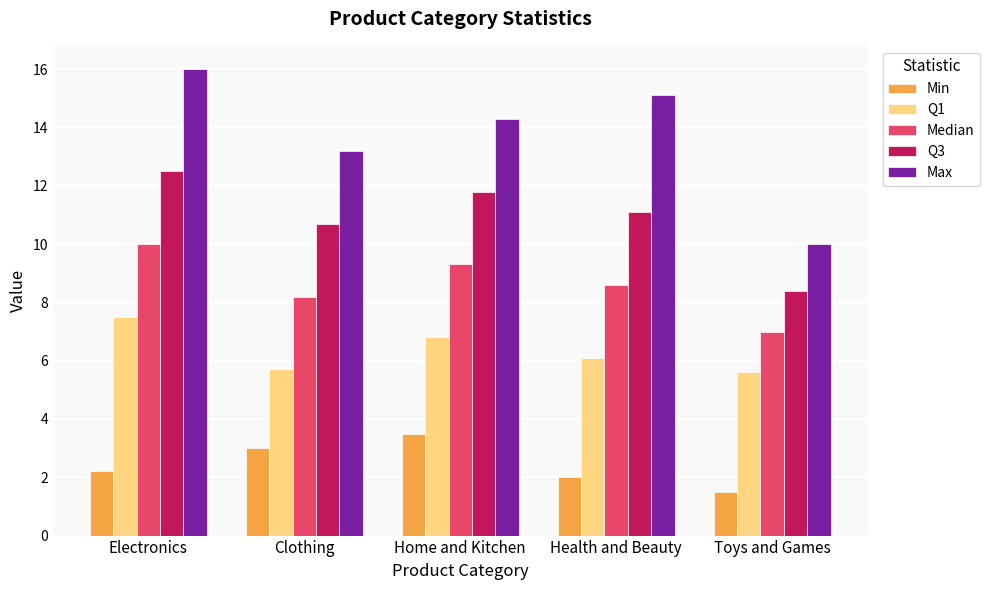

Reading right to left, transcribe all the data shown in this chart.

Min: 1.5	2.0	3.5	3.0	2.2
Q1: 5.6	6.1	6.8	5.7	7.5
Median: 7.0	8.6	9.3	8.2	10.0
Q3: 8.4	11.1	11.8	10.7	12.5
Max: 10.0	15.1	14.3	13.2	16.0